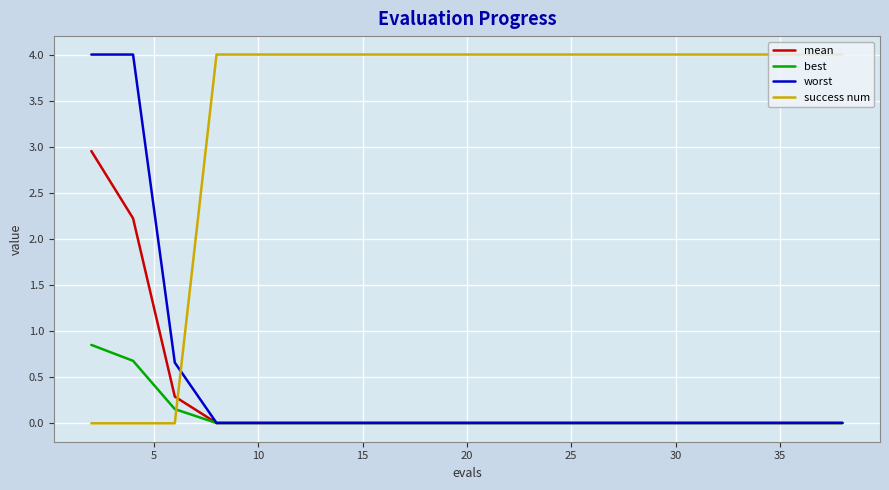

True or false: best and success num cross at least once.

True